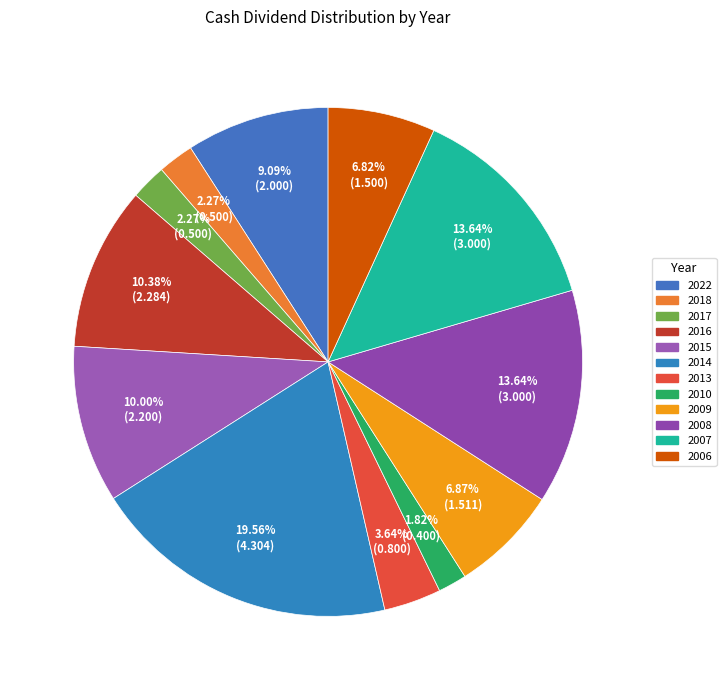

Which category has the biggest portion of the pie?

2014